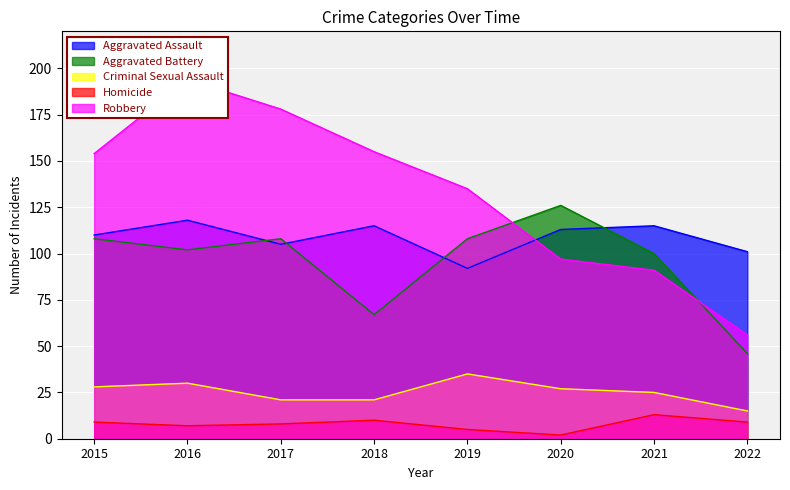

What is the value of the Aggravated Assault point at the 8th from the left?

101